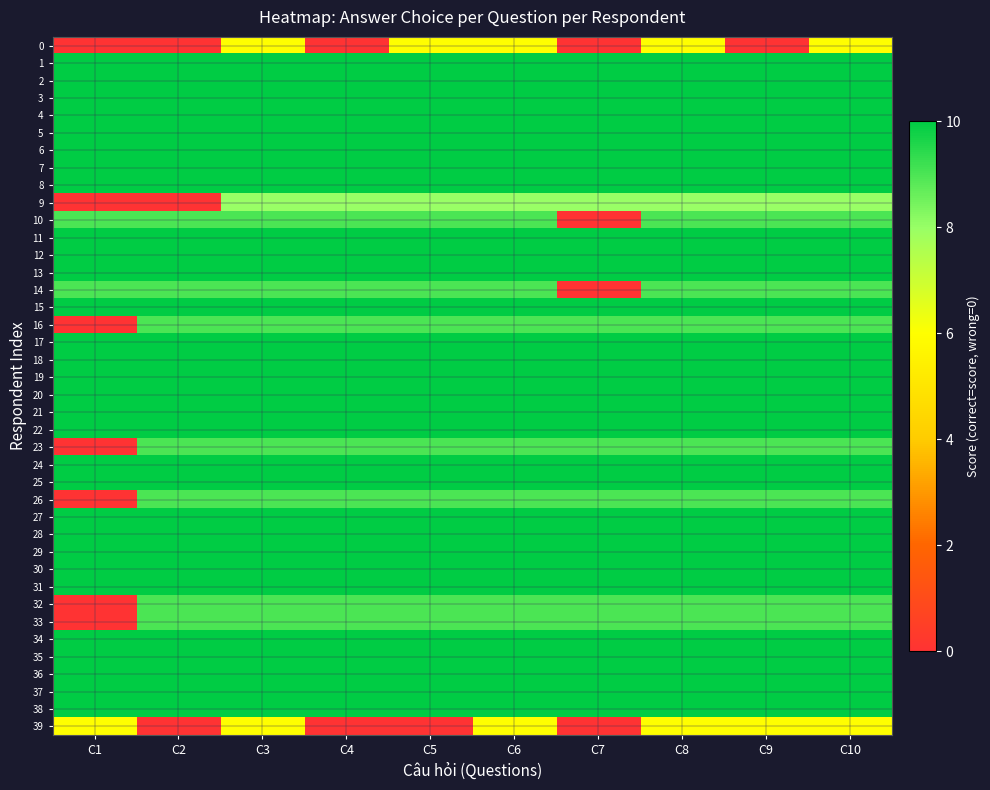

What is the maximum value shown in the chart?

10